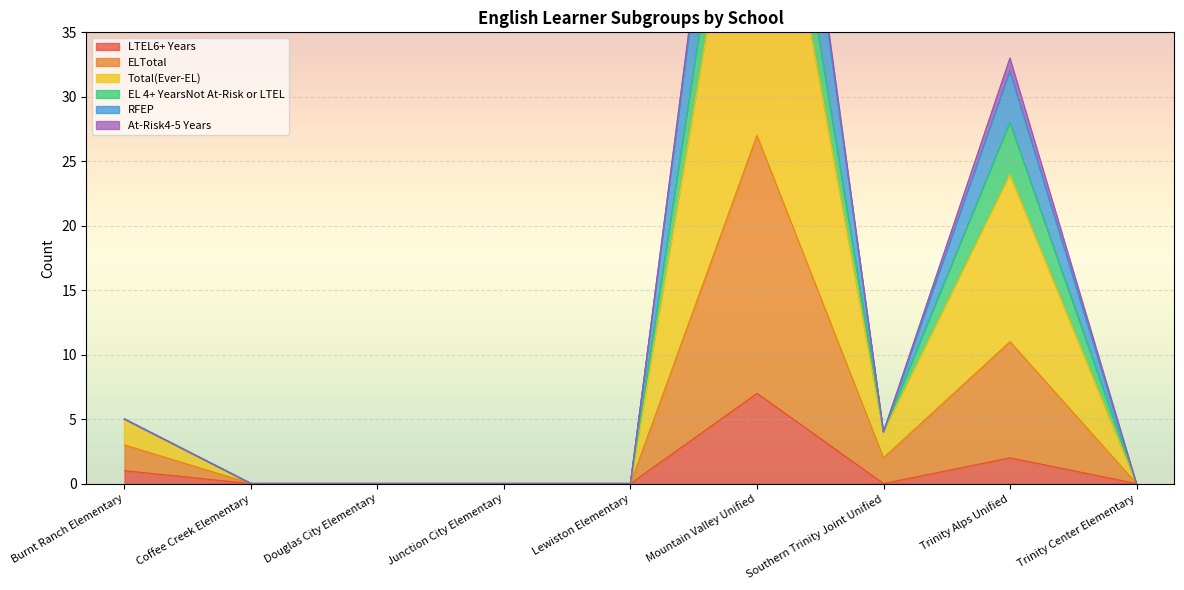

True or false: LTEL6+ Years has a value of 3 at Lewiston Elementary.

False